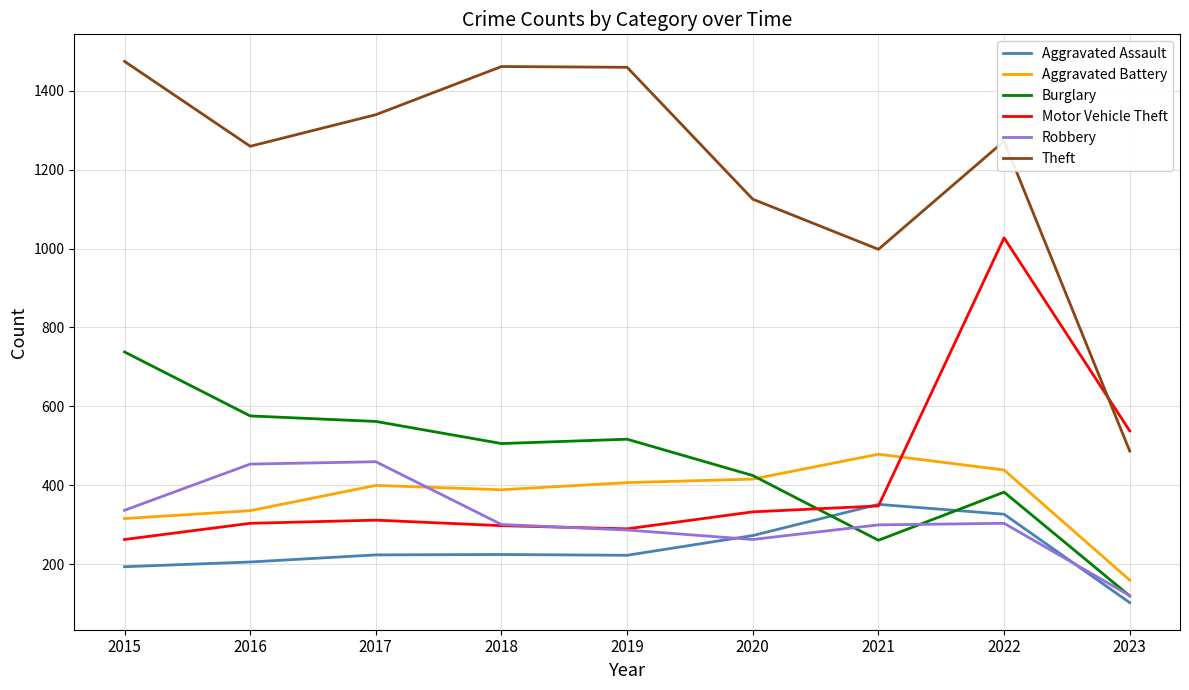

Is it true that Burglary equals 267 at 2015?

False